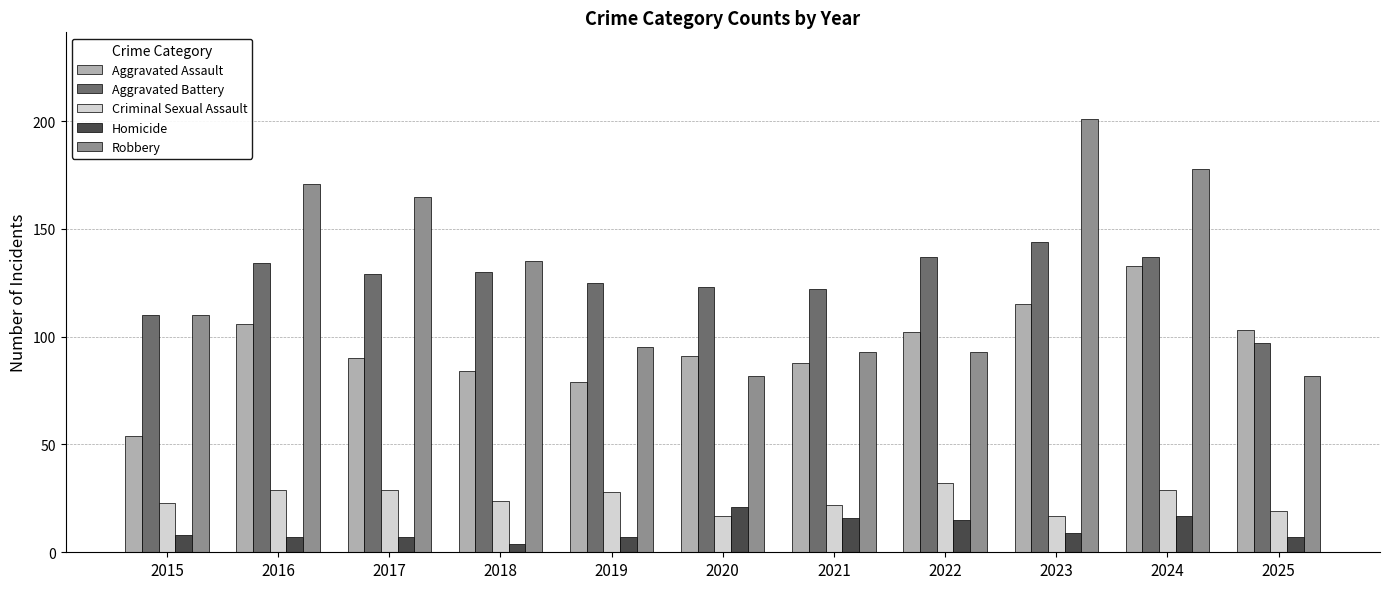

How many series are shown in this chart?

5